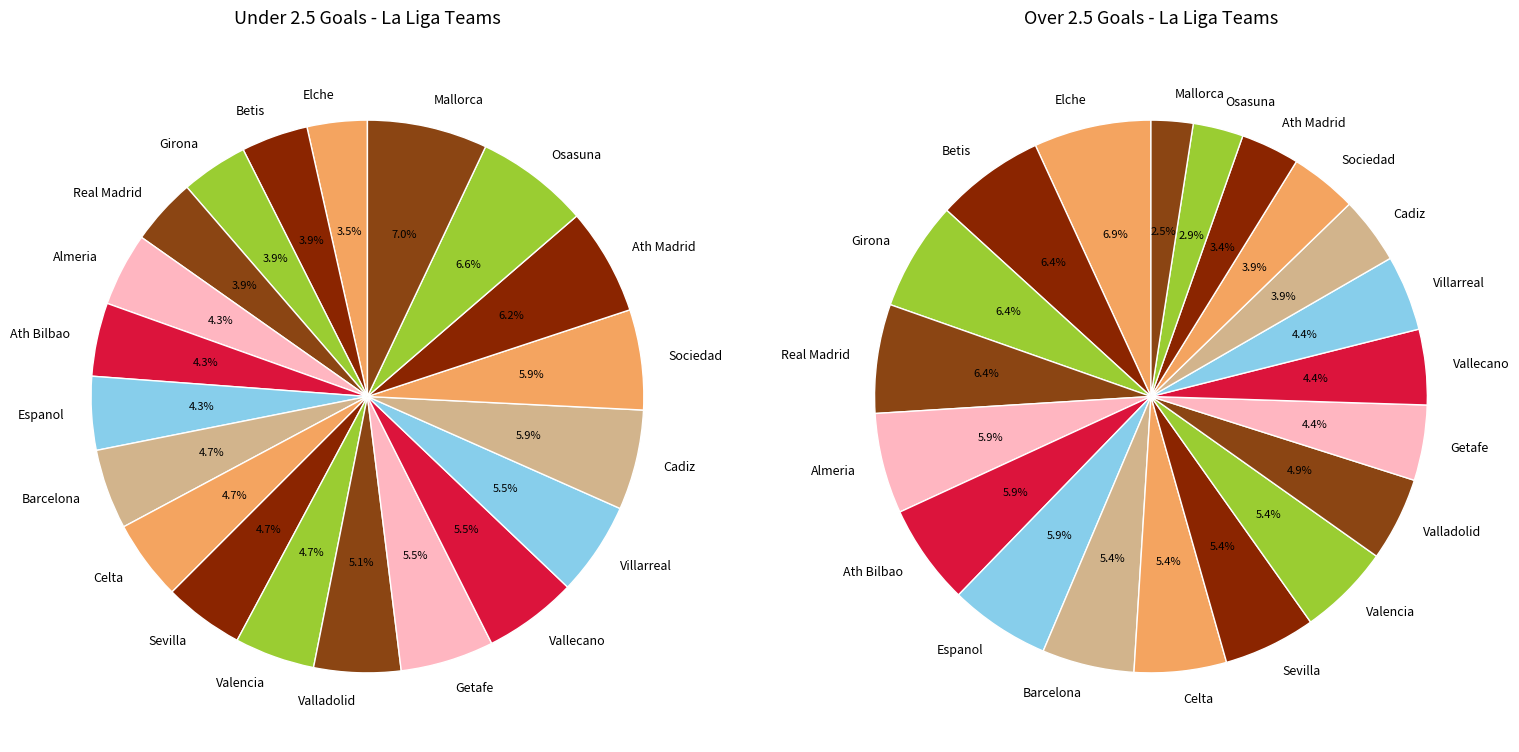

Is it true that Betis is 15% of the pie?

False